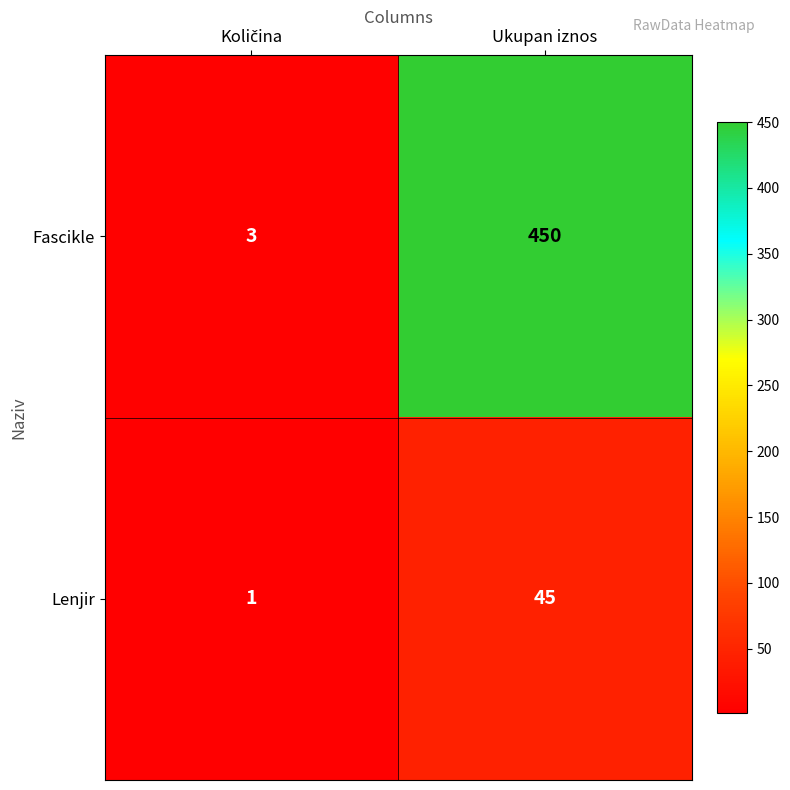

Reading left to right, what are all the values shown in this chart?

Fascikle: 3	450
Lenjir: 1	45